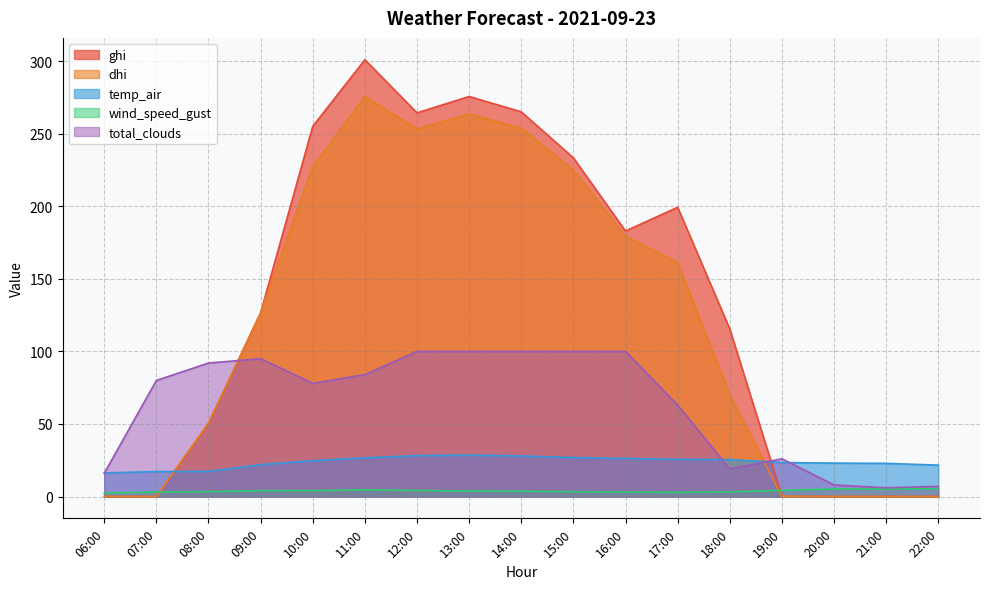

Rank the series by their maximum value, from lowest to highest.

wind_speed_gust, temp_air, total_clouds, dhi, ghi